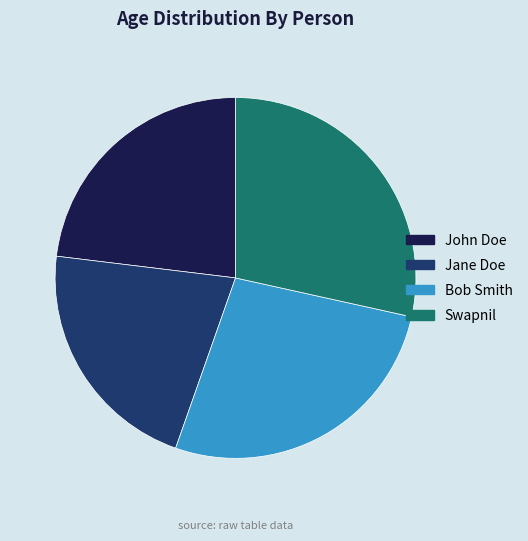

Does any single category account for the majority?

No